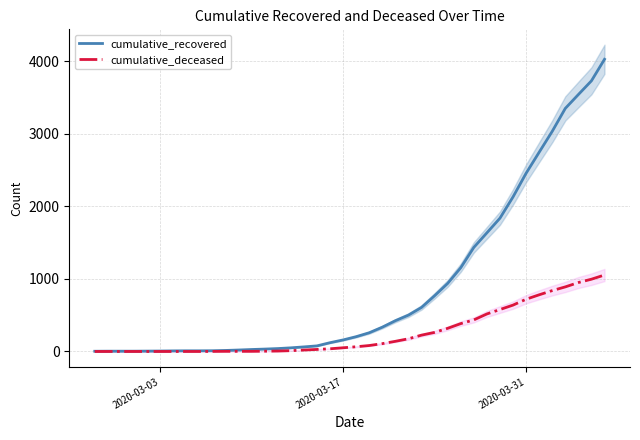

Count the number of categories in the chart.

40